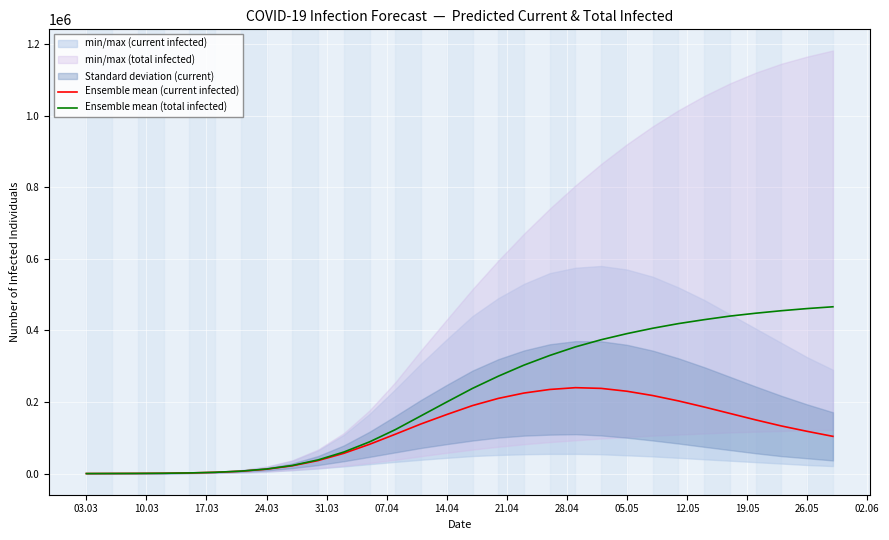

Rank the series by their maximum value, from highest to lowest.

Ensemble mean (total infected), Ensemble mean (current infected)